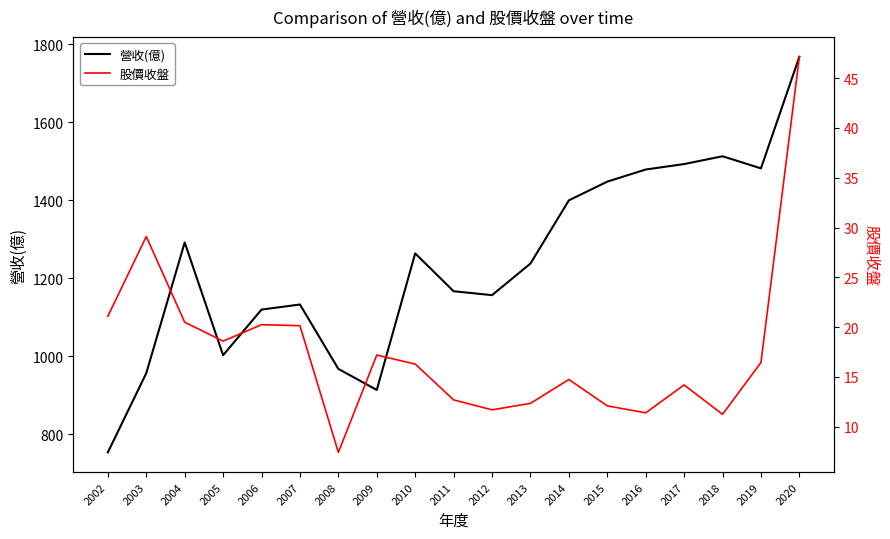

Rank the series at 2011 from lowest to highest value.

股價收盤, 營收(億)